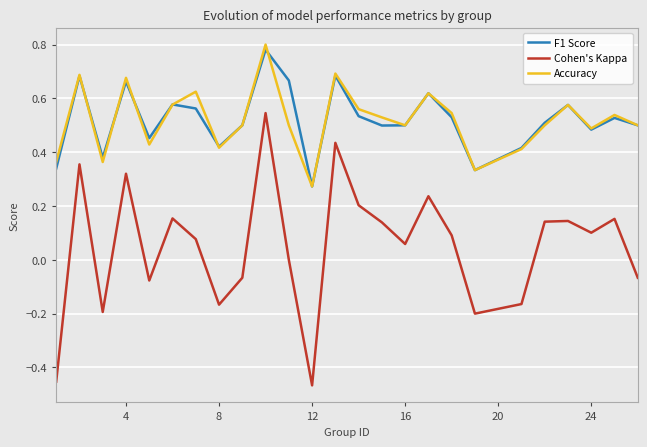

True or false: F1 Score and Cohen's Kappa intersect in this chart.

False